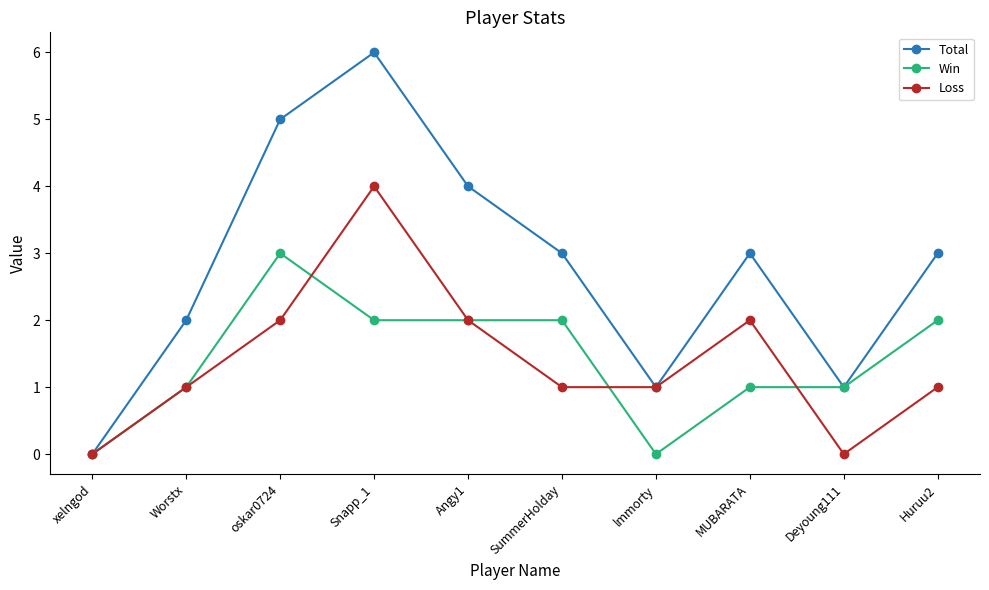

Reading right to left, list all the values displayed in this chart.

Total: Huruu2=3	Deyoung111=1	MUBARATA=3	lmmorty=1	SummerHolday=3	Angy1=4	Snapp_1=6	oskar0724=5	Worstx=2	xelngod=0
Win: Huruu2=2	Deyoung111=1	MUBARATA=1	lmmorty=0	SummerHolday=2	Angy1=2	Snapp_1=2	oskar0724=3	Worstx=1	xelngod=0
Loss: Huruu2=1	Deyoung111=0	MUBARATA=2	lmmorty=1	SummerHolday=1	Angy1=2	Snapp_1=4	oskar0724=2	Worstx=1	xelngod=0